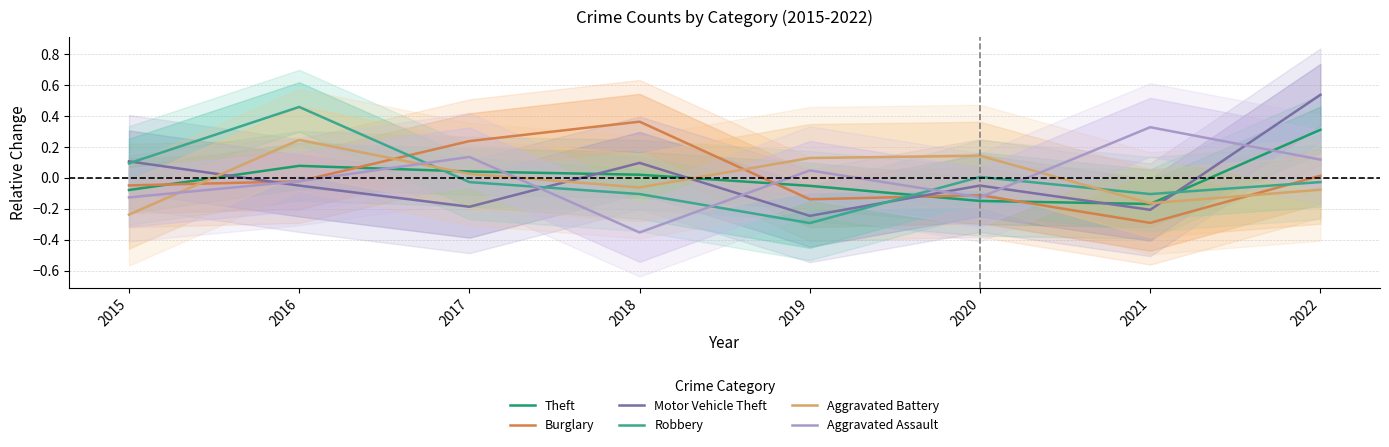

Is it true that Aggravated Battery equals 0.2 at 2016?

True